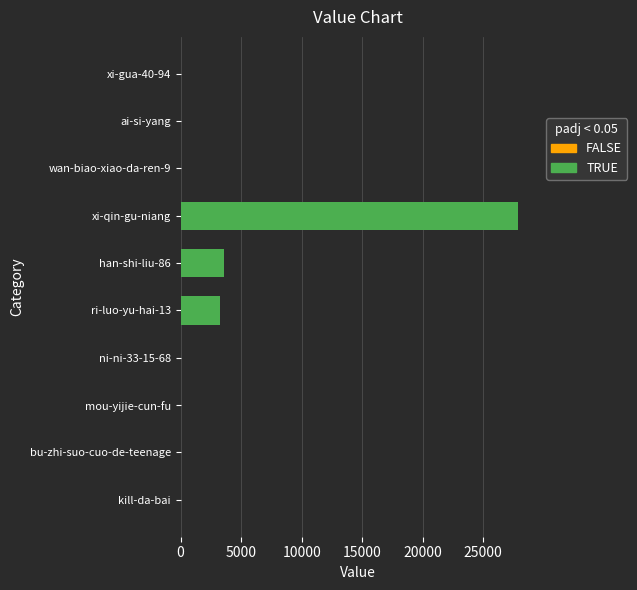

What is the sum of all values?

34769